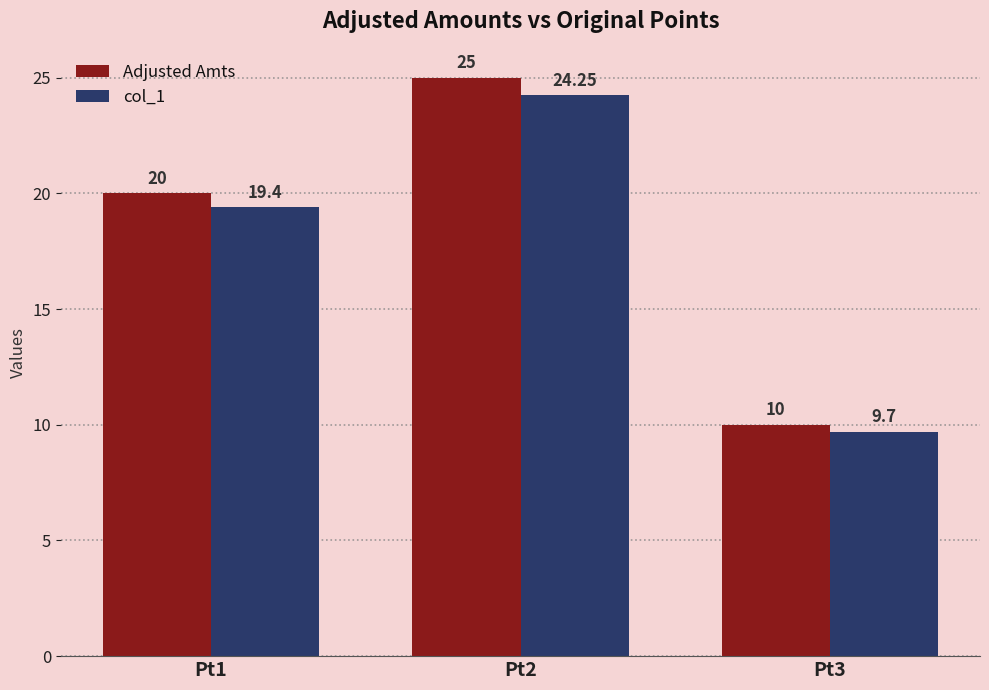

Read the Adjusted Amts value at Pt2.

25.0